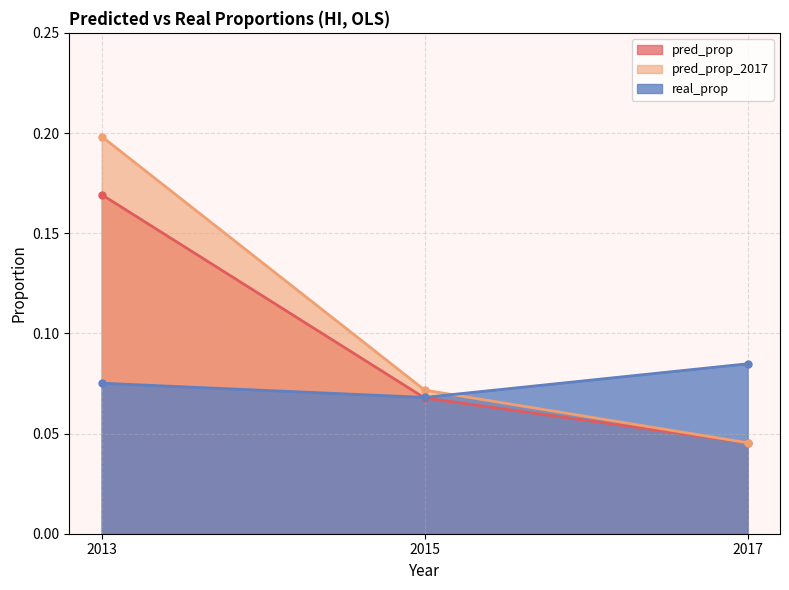

Reading left to right, list all the values displayed in this chart.

pred_prop: 2013=0.2	2015=0.1	2017=0.0
pred_prop_2017: 2013=0.2	2015=0.1	2017=0.0
real_prop: 2013=0.1	2015=0.1	2017=0.1